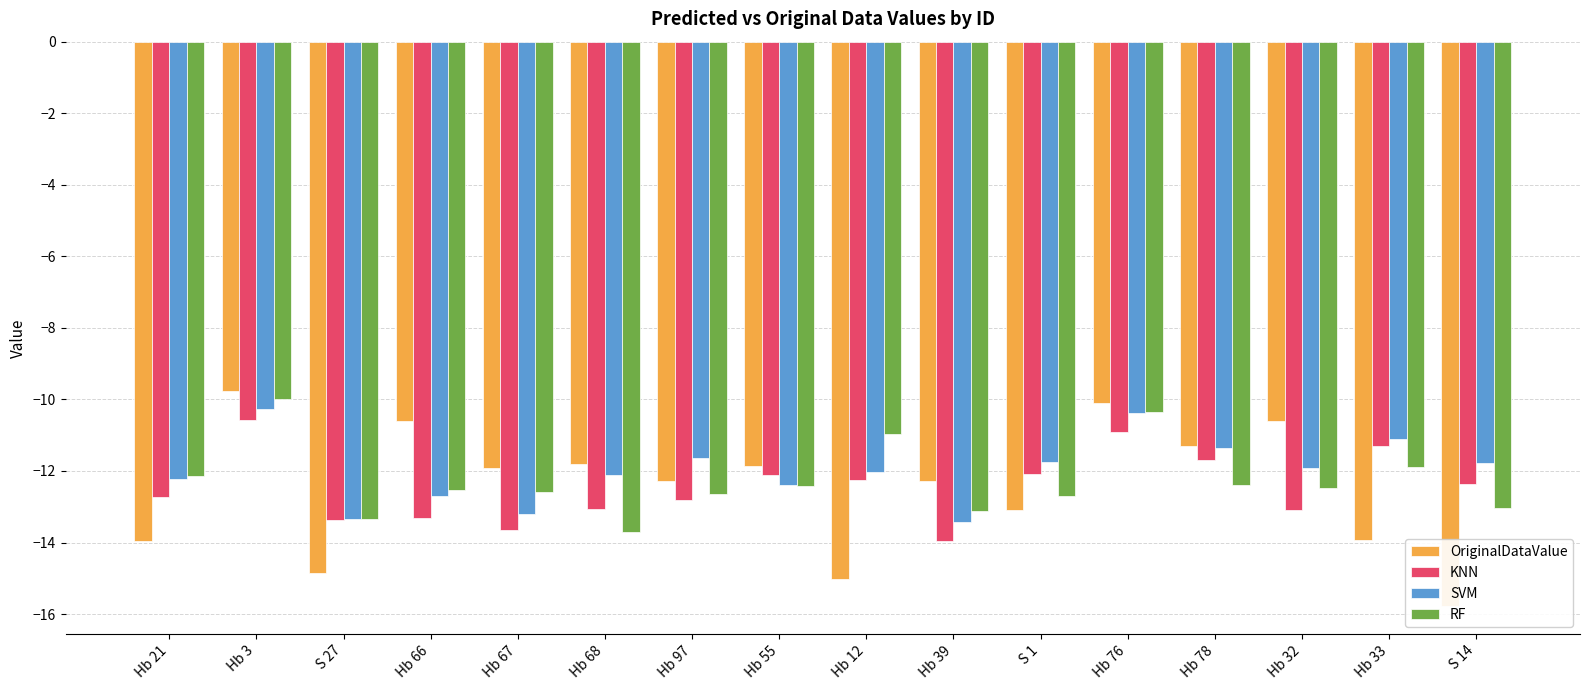

Are the bars horizontal?

No